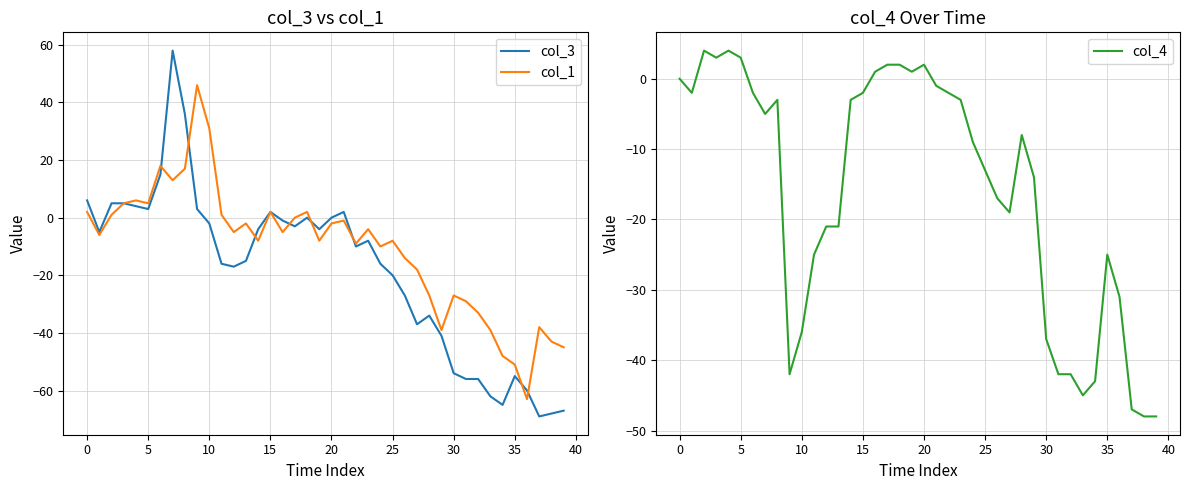

The value of col_4 at 33 is -45. True or false?

True